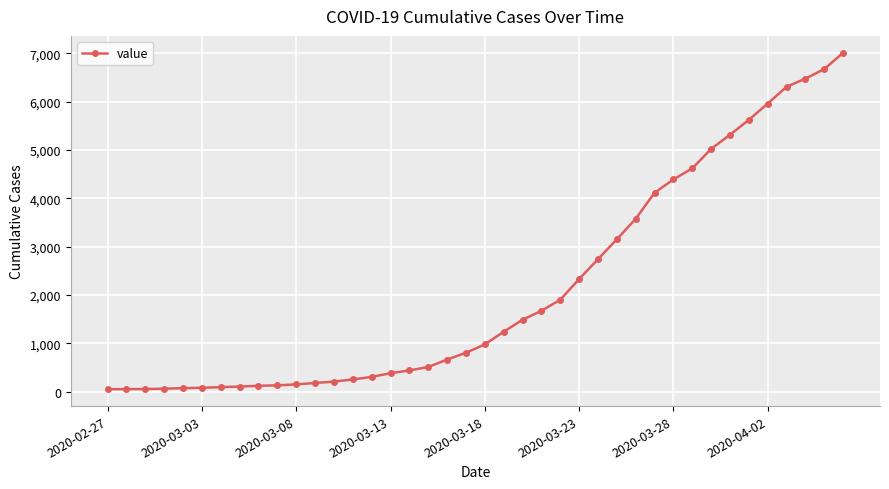

How many lines are shown in the chart?

1